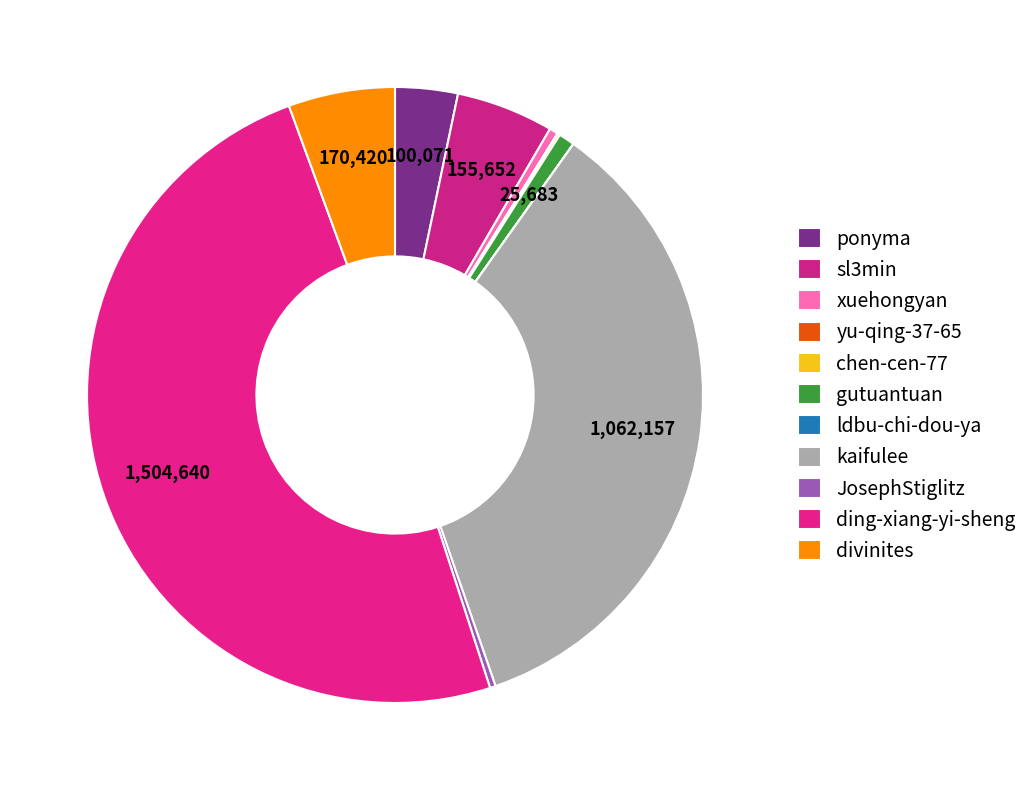

Combined, do sl3min and divinites account for over 50%?

No